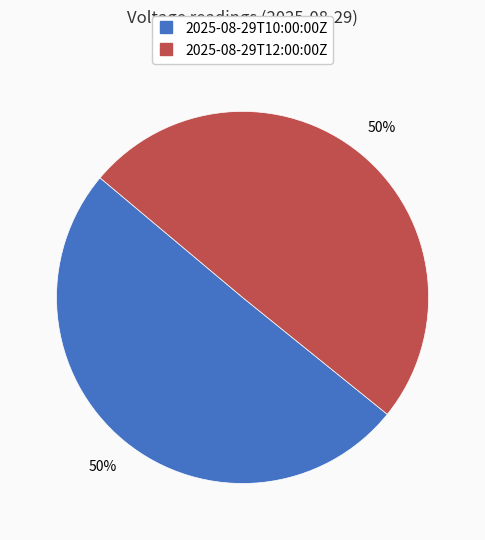

To the nearest percent, what is the combined percentage of 2025-08-29T12:00:00Z and 2025-08-29T10:00:00Z?

100%